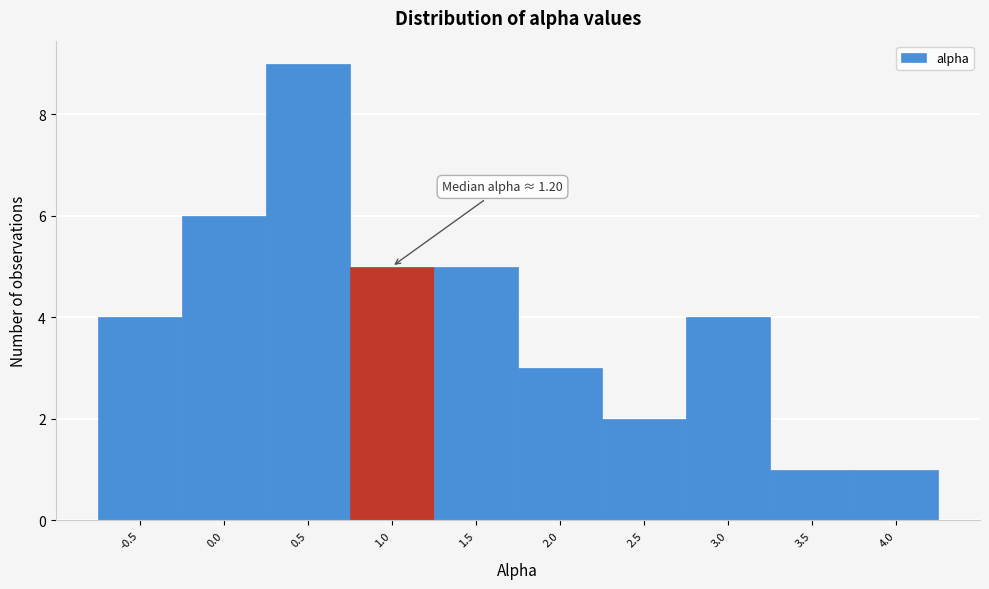

Reading left to right, what are all the values shown in this chart?

4	6	9	5	5	3	2	4	1	1